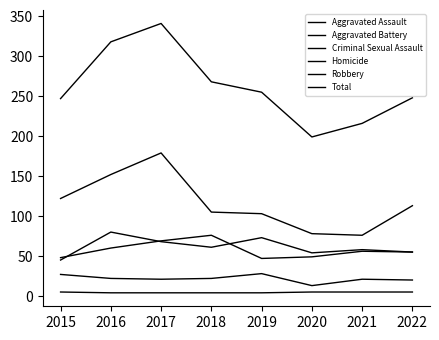

How many interior local valleys does the Criminal Sexual Assault series have?

2